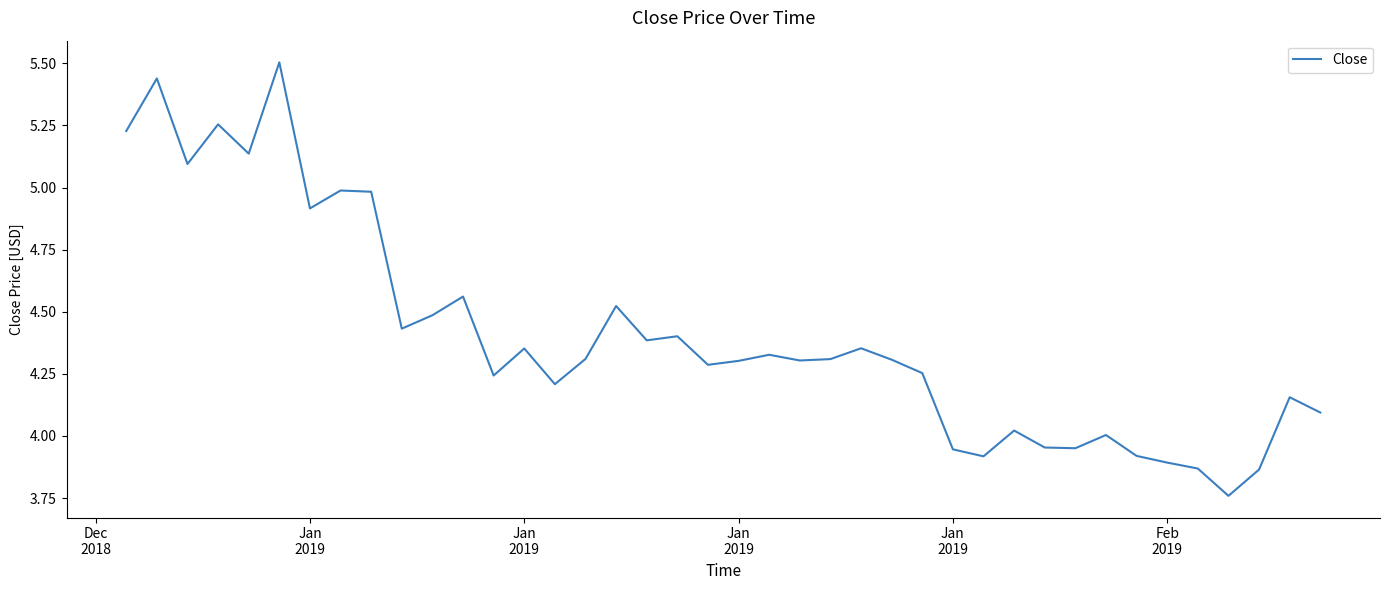

How many lines are shown in the chart?

1